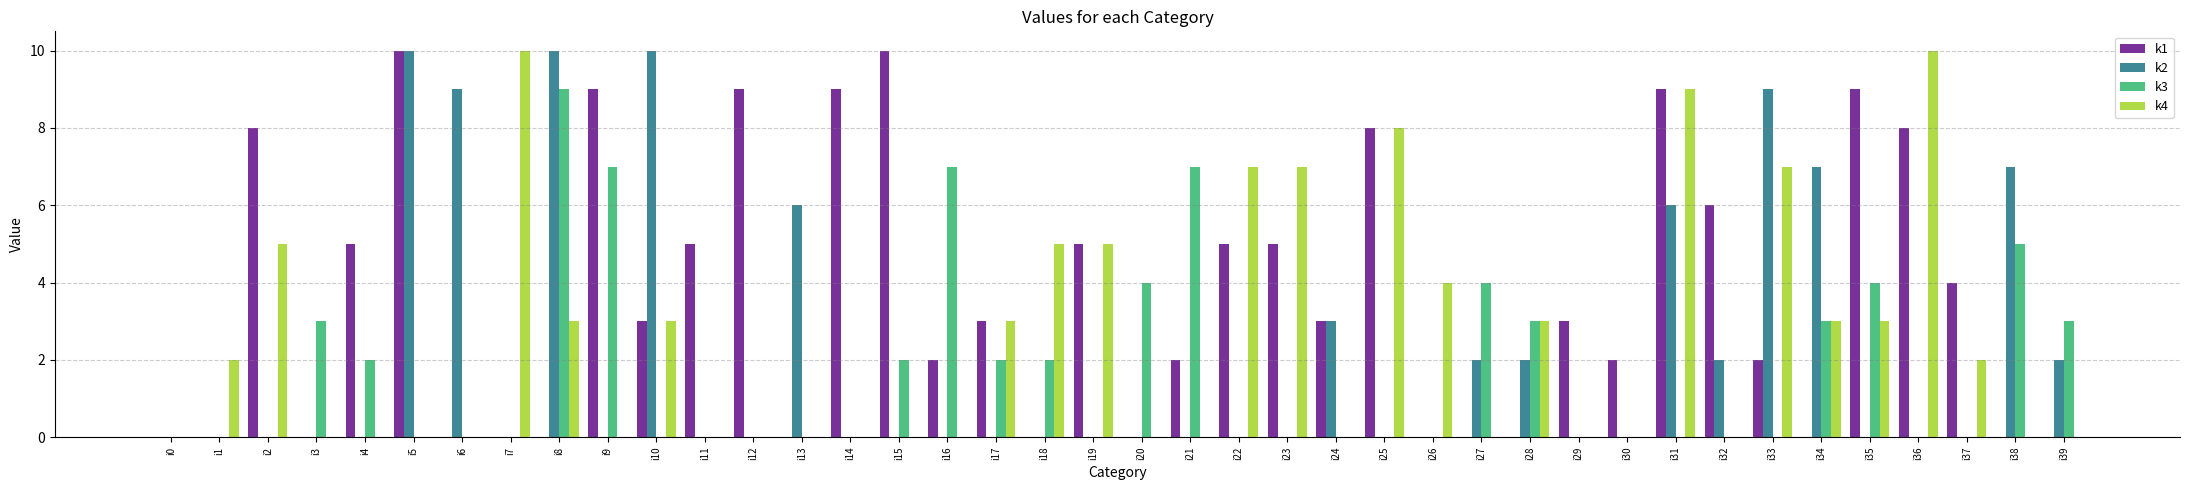

The k4 series shows 4 at i28. True or false?

False